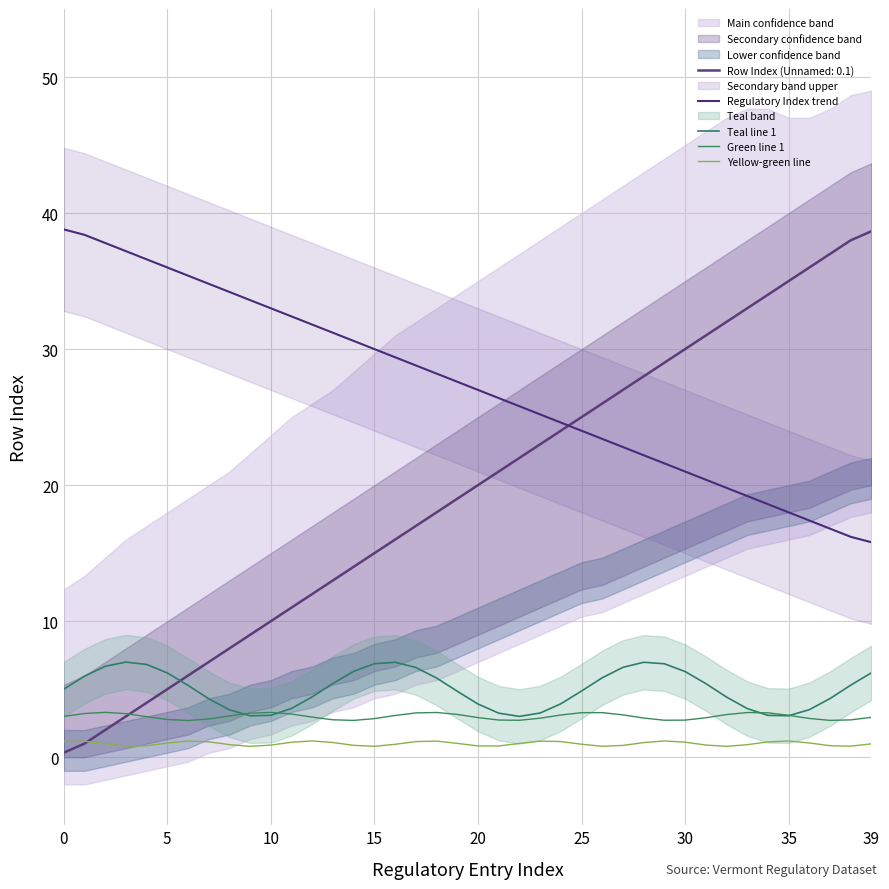

True or false: Teal line 1 and Yellow-green line cross at least once.

False